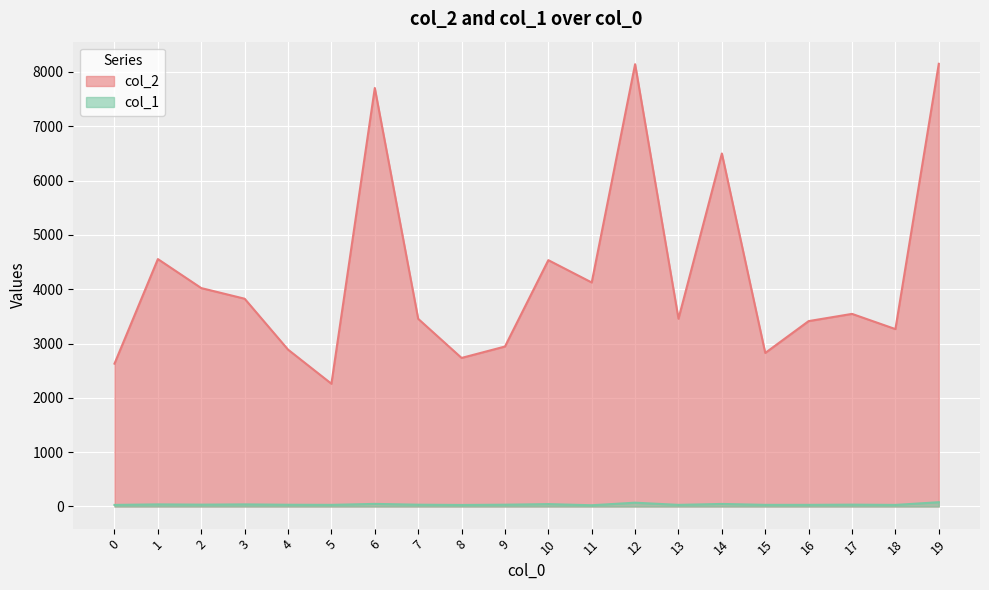

In col_2, how many points are lower than both neighbors (excluding endpoints)?

6